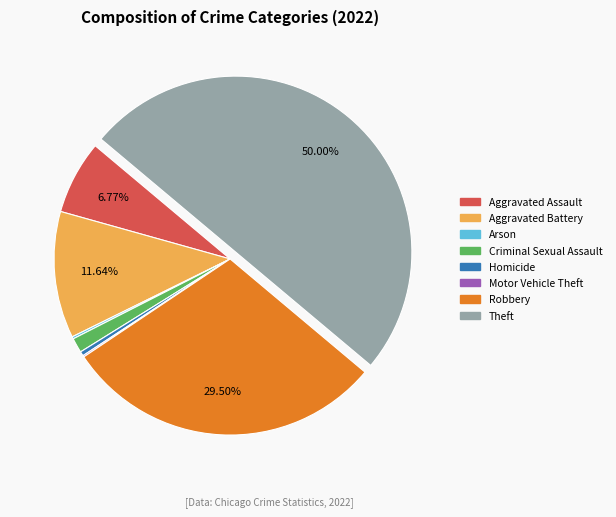

Between Homicide and Theft, which is larger?

Theft